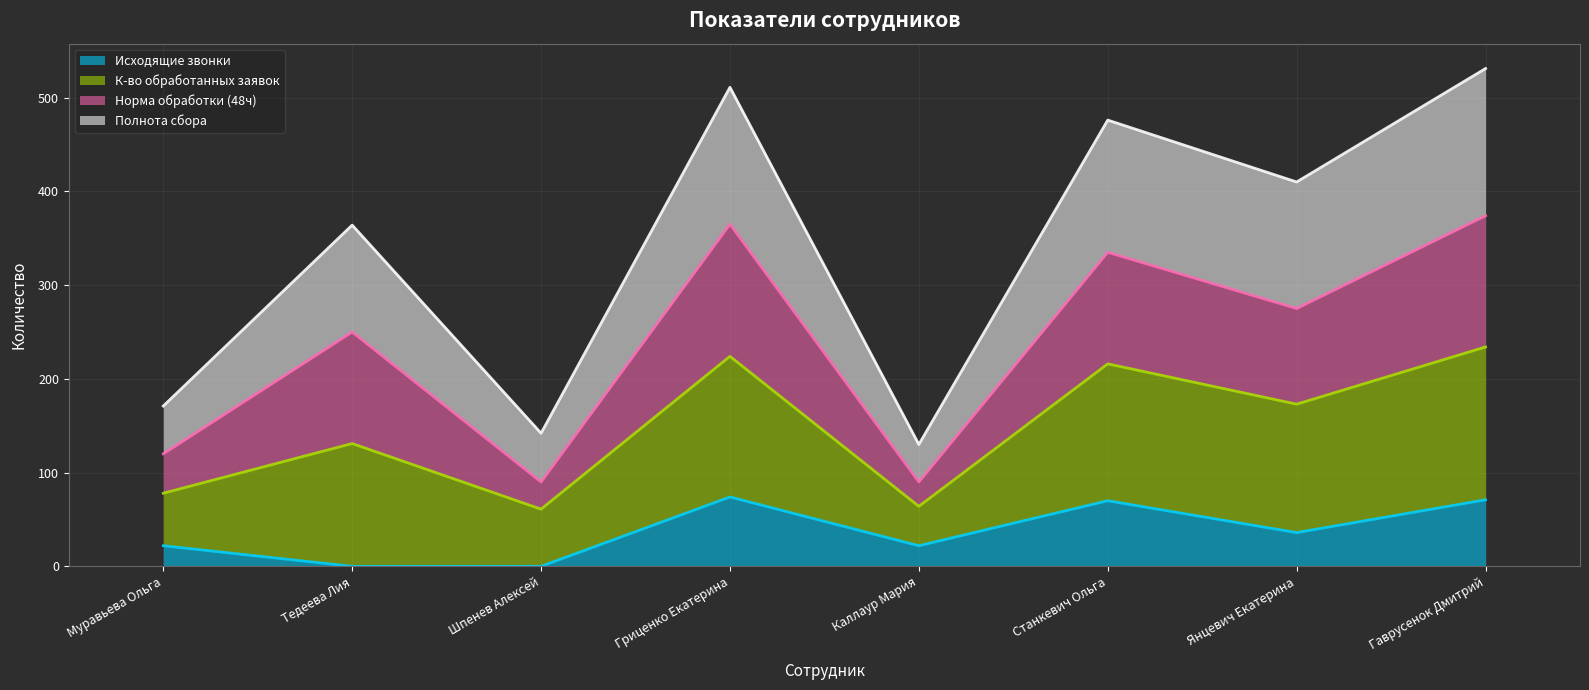

What is the difference between the maximum and minimum values in the Исходящие звонки series?

74